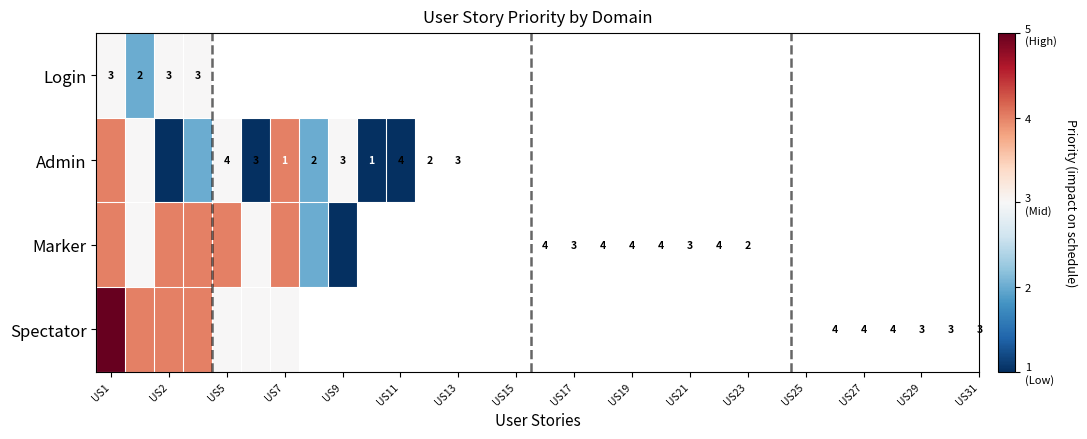

How many data points does each series have?

11